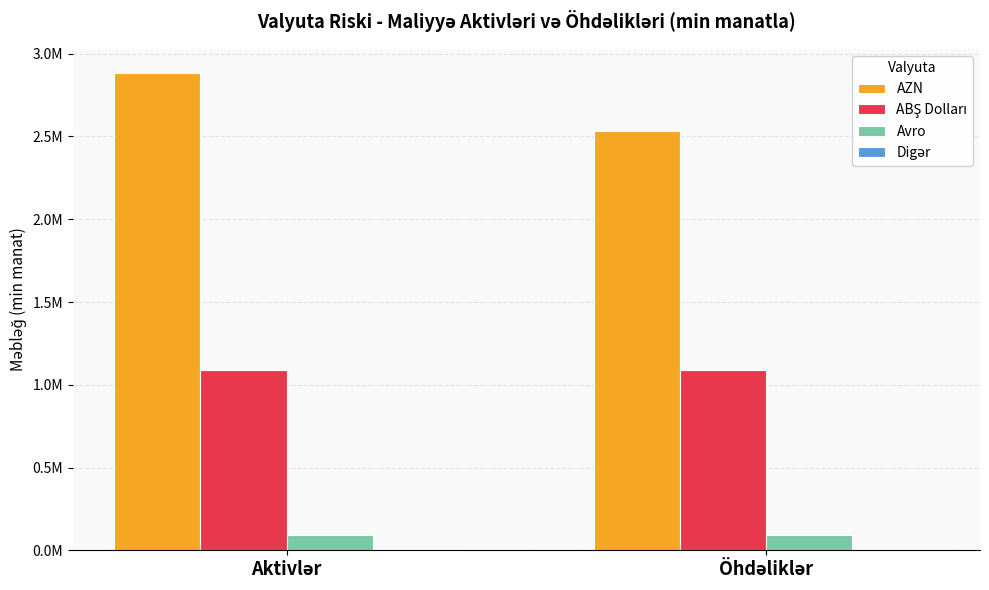

Are the bars grouped side by side (vs. stacked)?

Yes